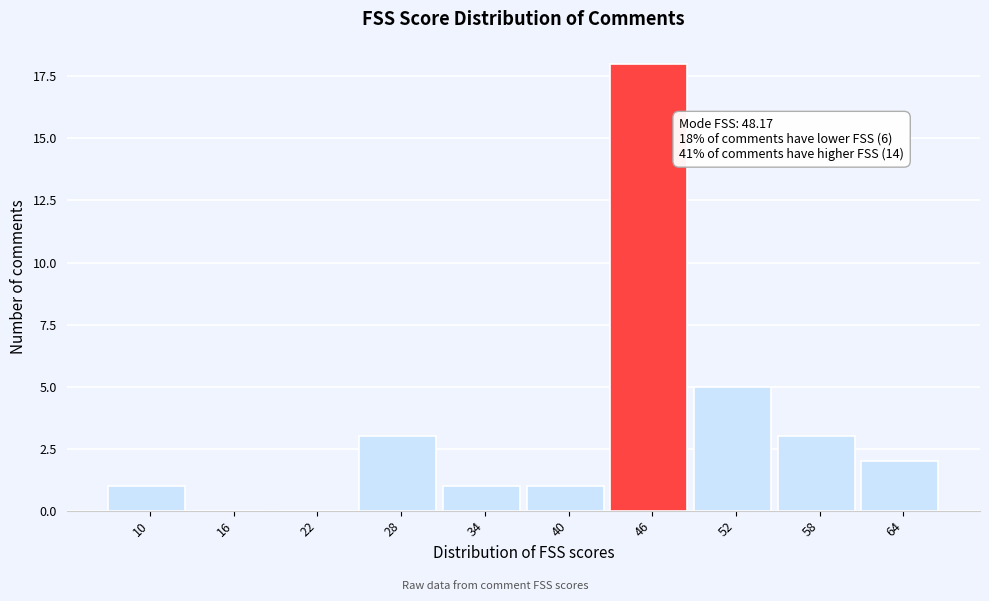

Reading left to right, what are all the values shown in this chart?

10=1	16=0	22=0	28=3	34=1	40=1	46=18	52=5	58=3	64=2